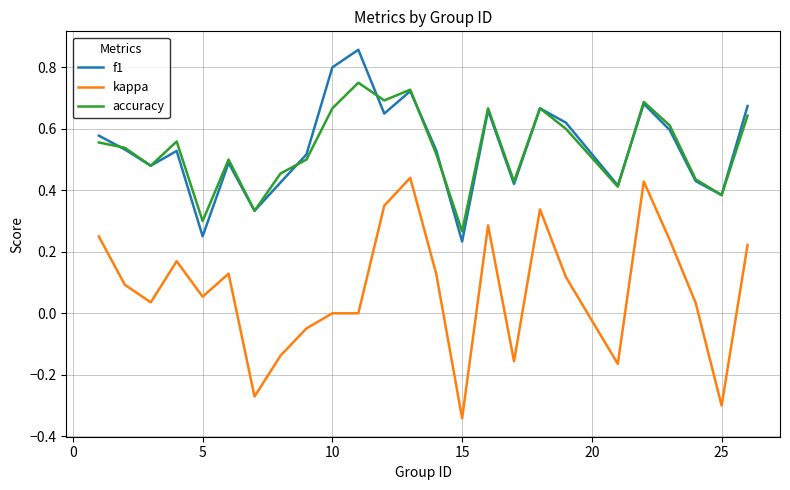

At how many categories does at least one series exceed 0?

25